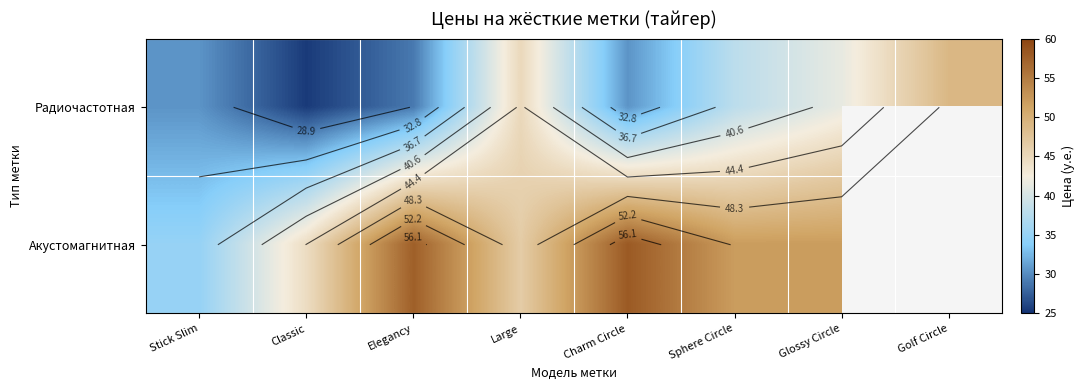

At which label is Радиочастотная closest to 37?

Sphere Circle